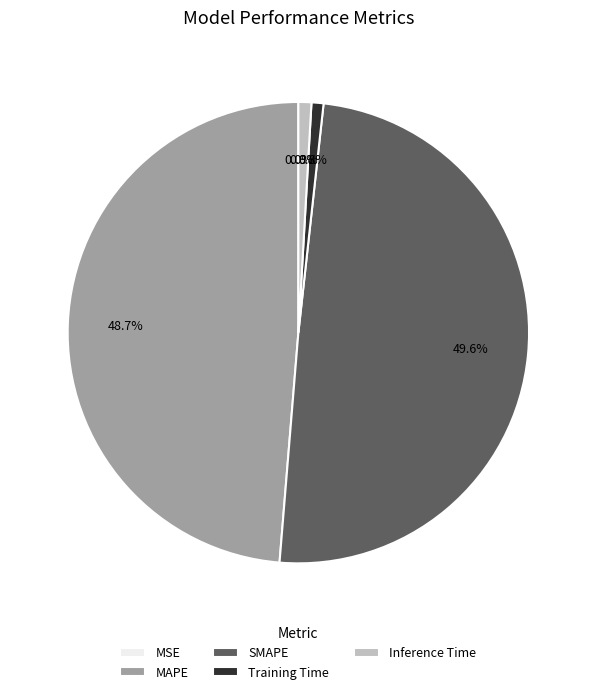

Which slice is the largest?

SMAPE